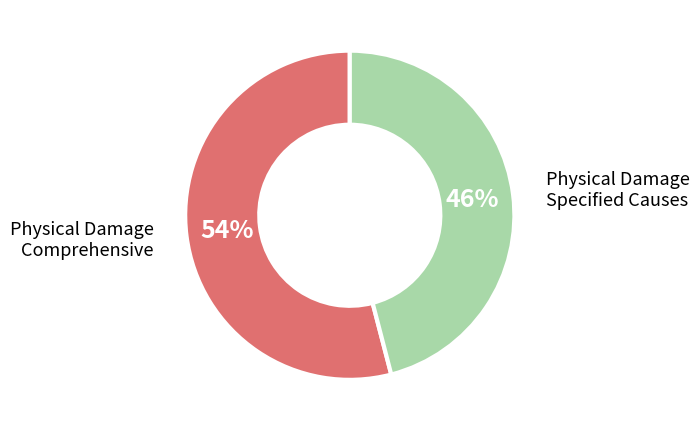

To the nearest percent, what is the difference between the largest and smallest slice percentages?

8%